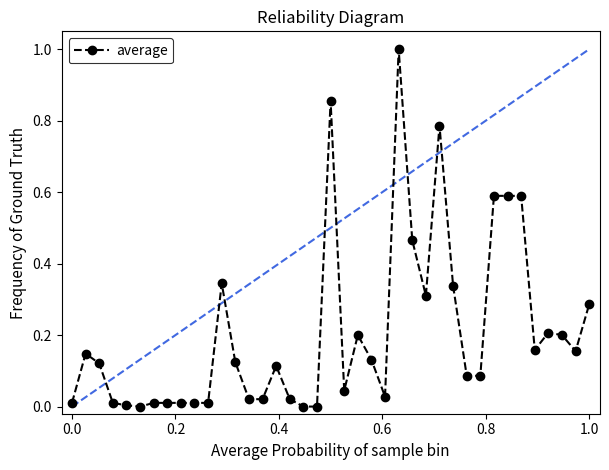

What is the value of the 25th point from the left?

1.0